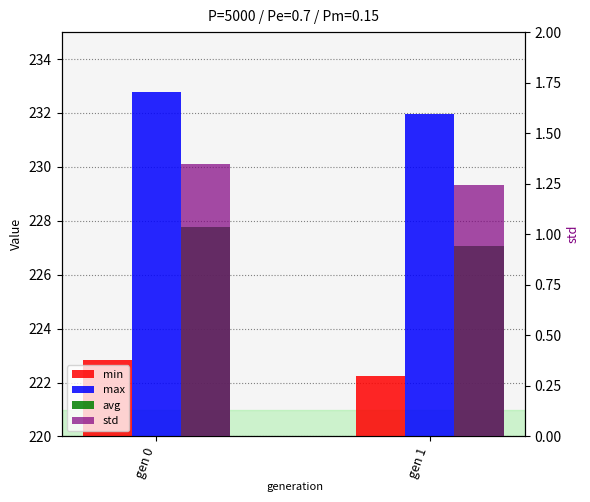

Is the value of max at gen 1 greater than the value of std at gen 0?

Yes